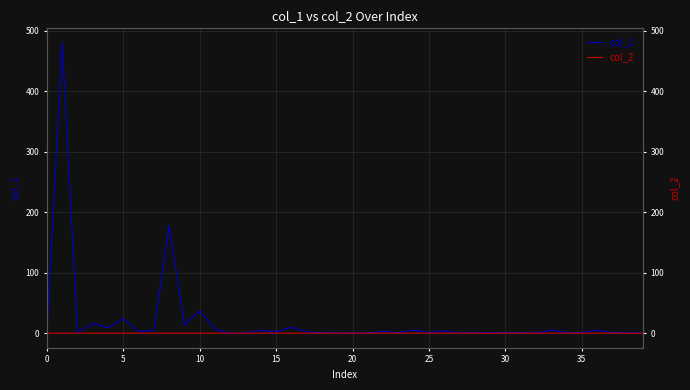

The col_2 series shows -0.1 at 35. True or false?

True